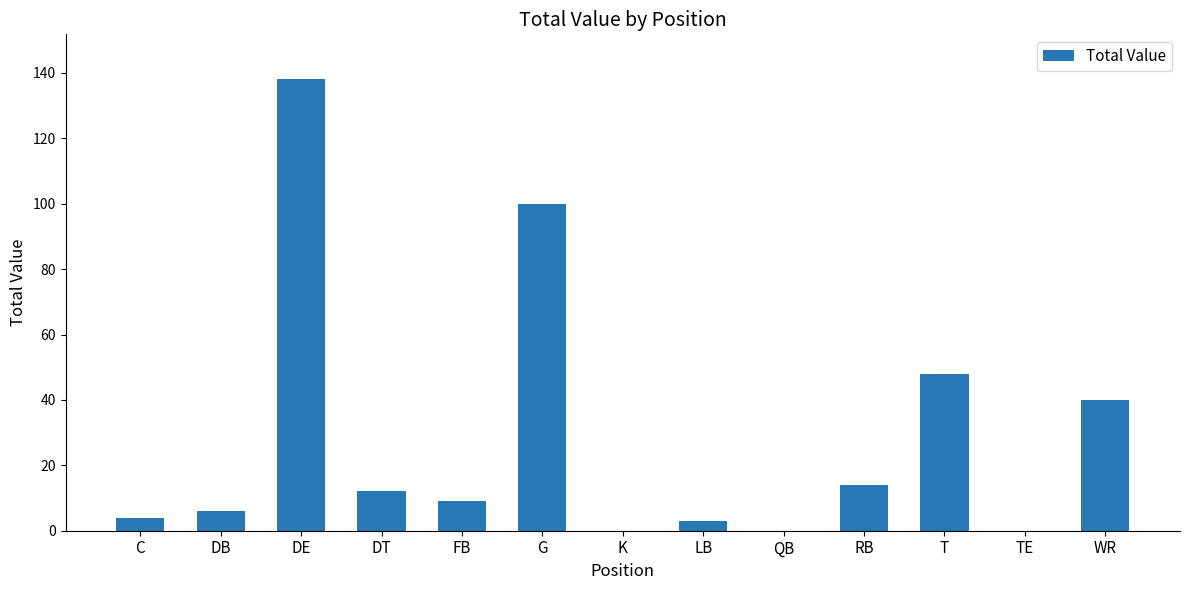

Reading right to left, list all the values displayed in this chart.

WR=40	TE=0	T=48	RB=14	QB=0	LB=3	K=0	G=100	FB=9	DT=12	DE=138	DB=6	C=4